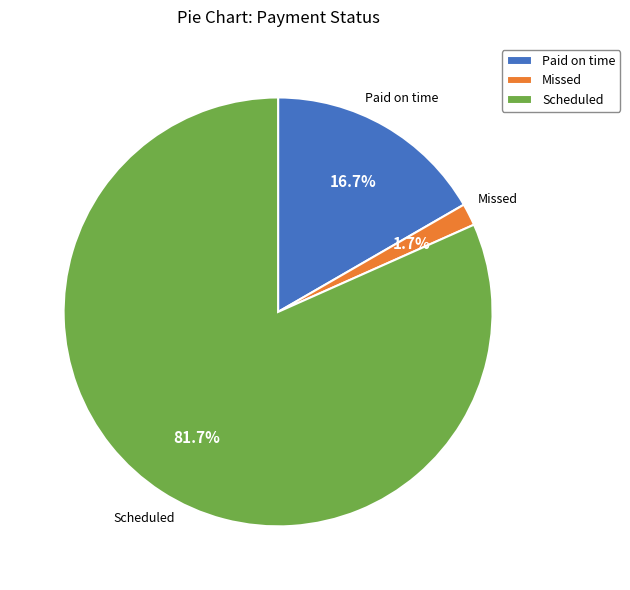

Count the number of slices in the pie.

3